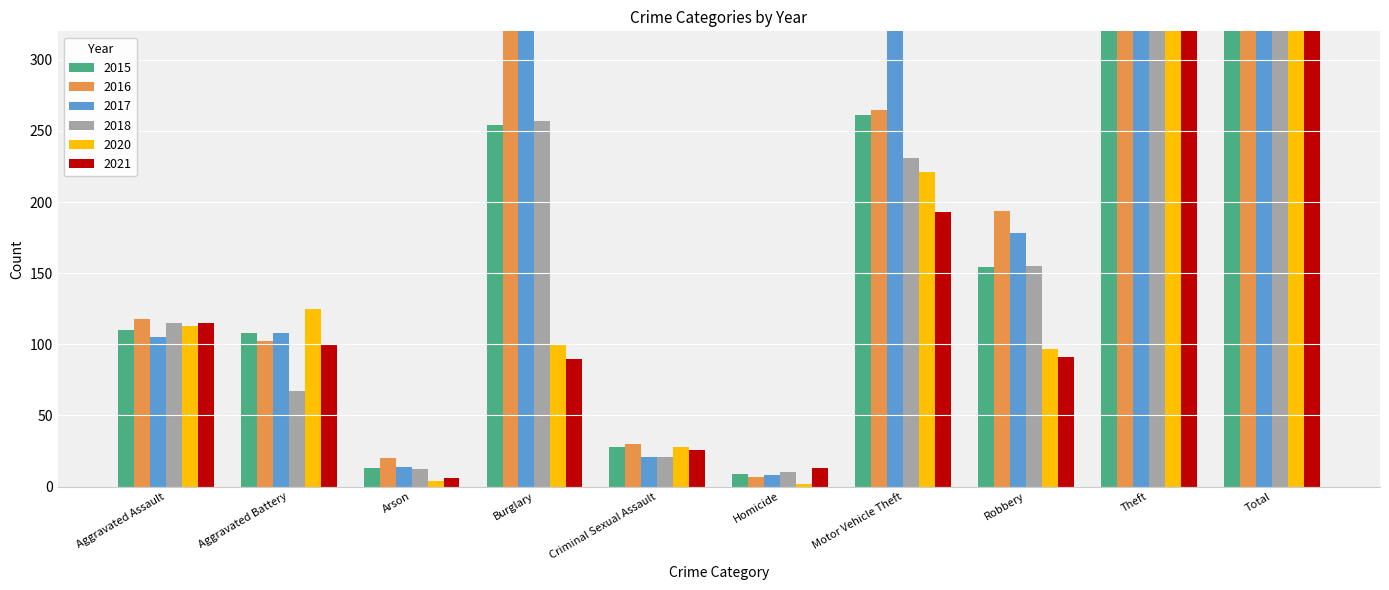

Is it true that 2018 equals 67 at Aggravated Battery?

True